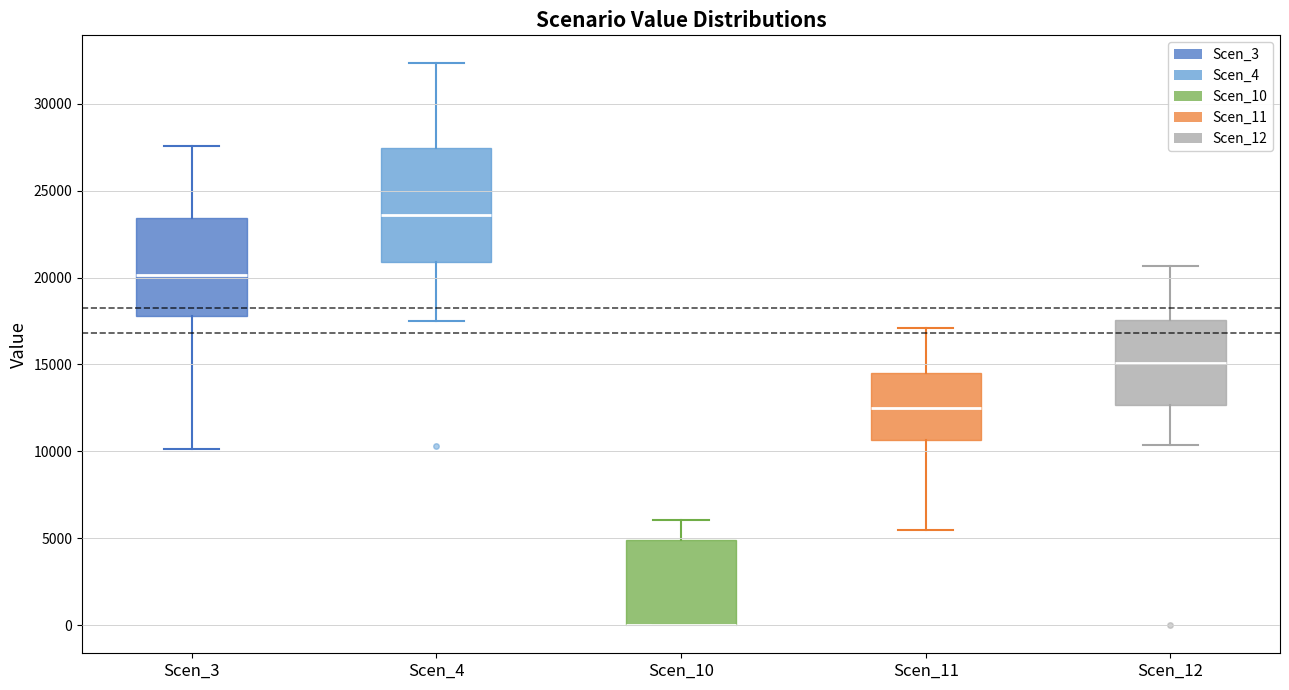

Comparing the boxes themselves (not the whiskers), which one is the tallest?

Scen_4